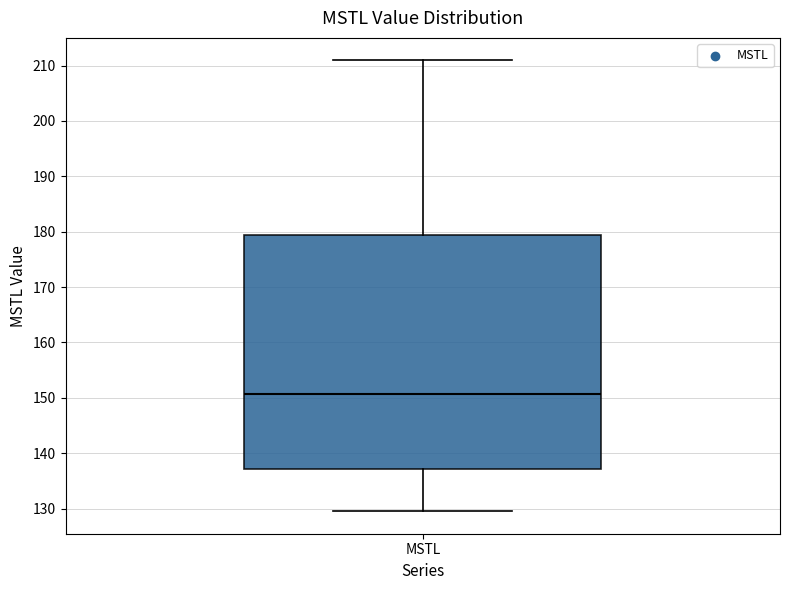

Transcribe this box plot: give where the median line is, the range the box spans, and where the two whiskers end, as read against the y-axis. The values are not printed on the chart, so give them approximately, as read against the axis.

median 151, box 137 to 179, whiskers 130 to 211